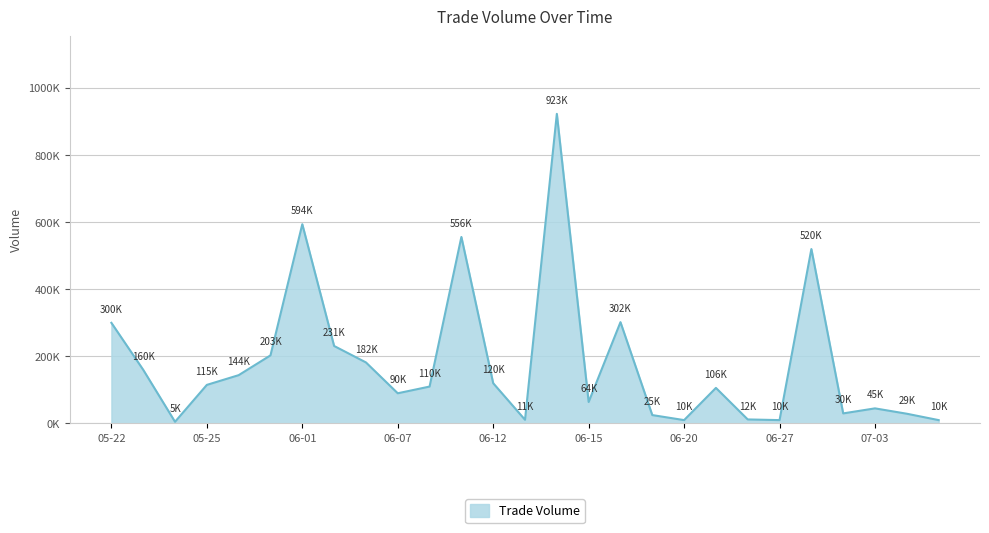

What is the average value?

181741